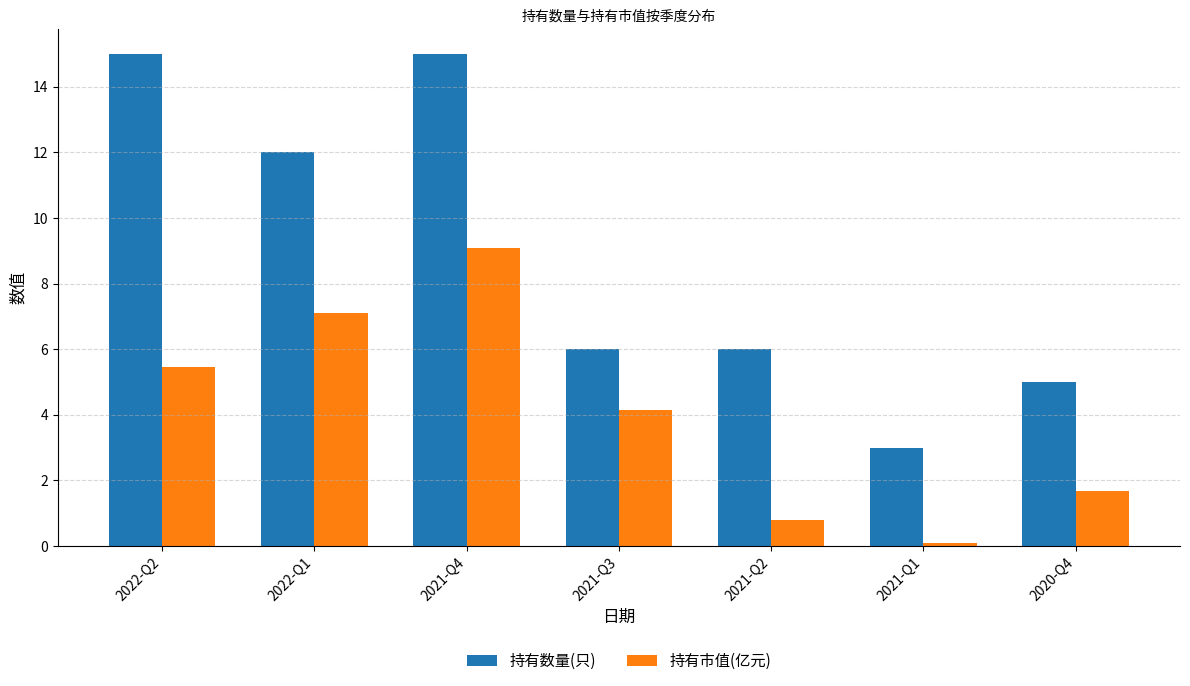

What is the lowest value of the 持有市值(亿元) series?

0.1